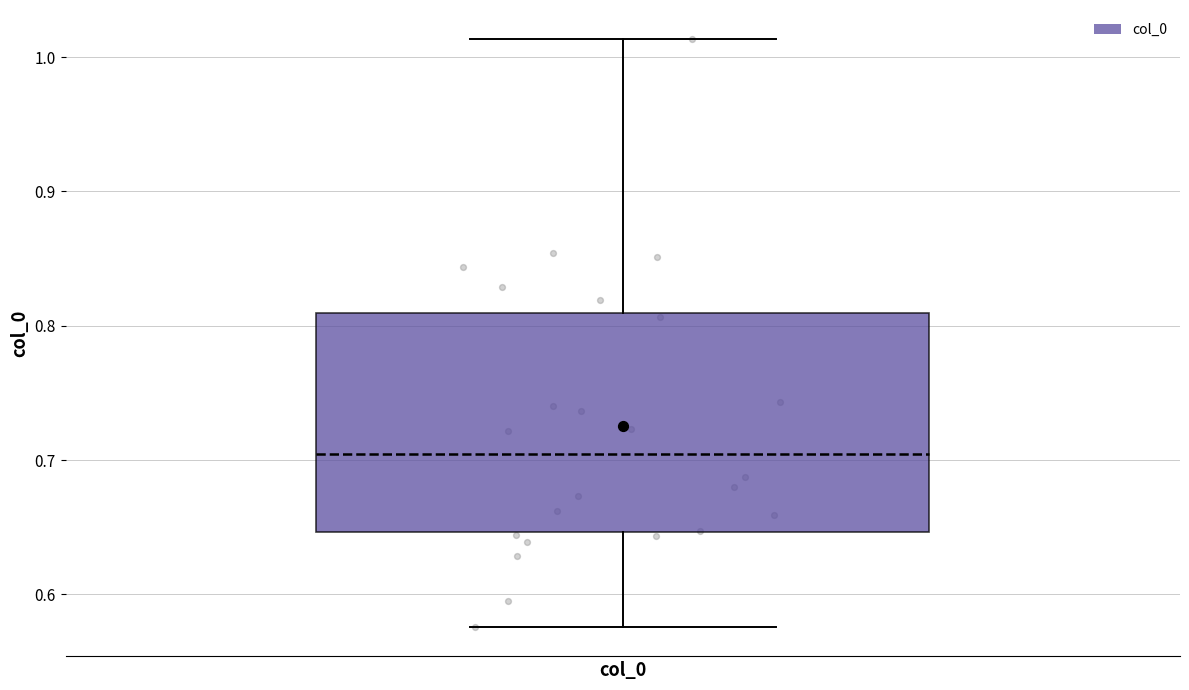

Read this box plot against the y-axis: the position of the median line, the range covered by the box, and the ends of both whiskers. The values are not printed on the chart, so give them approximately, as read against the axis.

median 0.70, box 0.65 to 0.81, whiskers 0.58 to 1.01